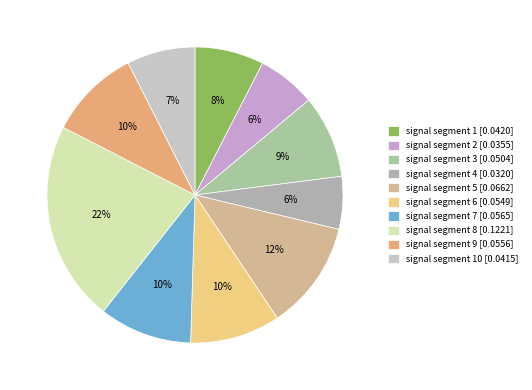

How many slices are in this pie chart?

10